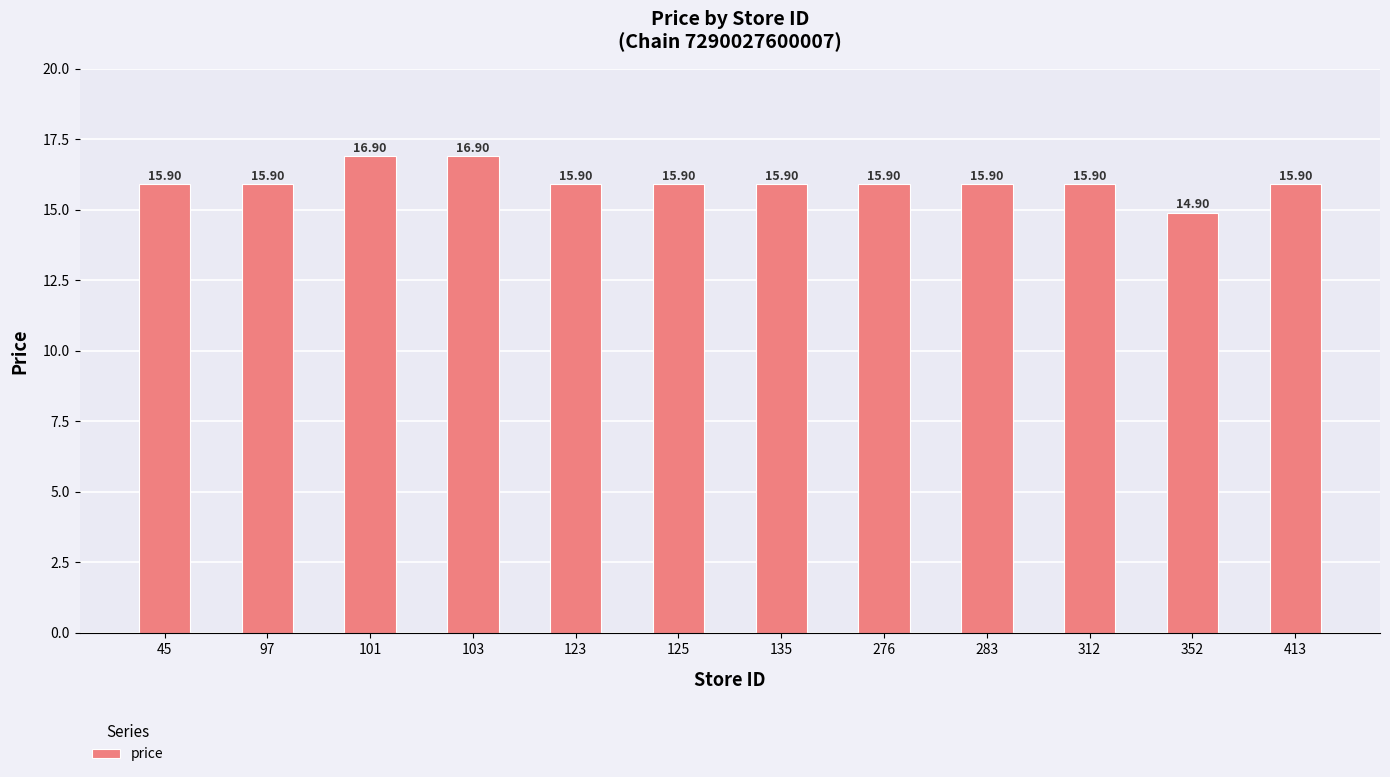

What is the difference between the values at 352 and 45?

1.0